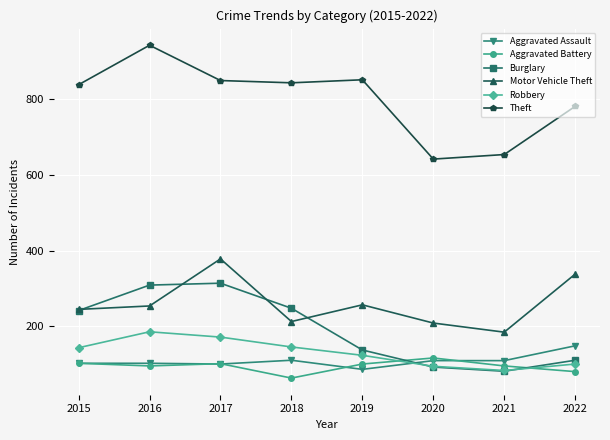

Between which two adjacent categories do Burglary and Robbery first intersect?

2019 and 2020